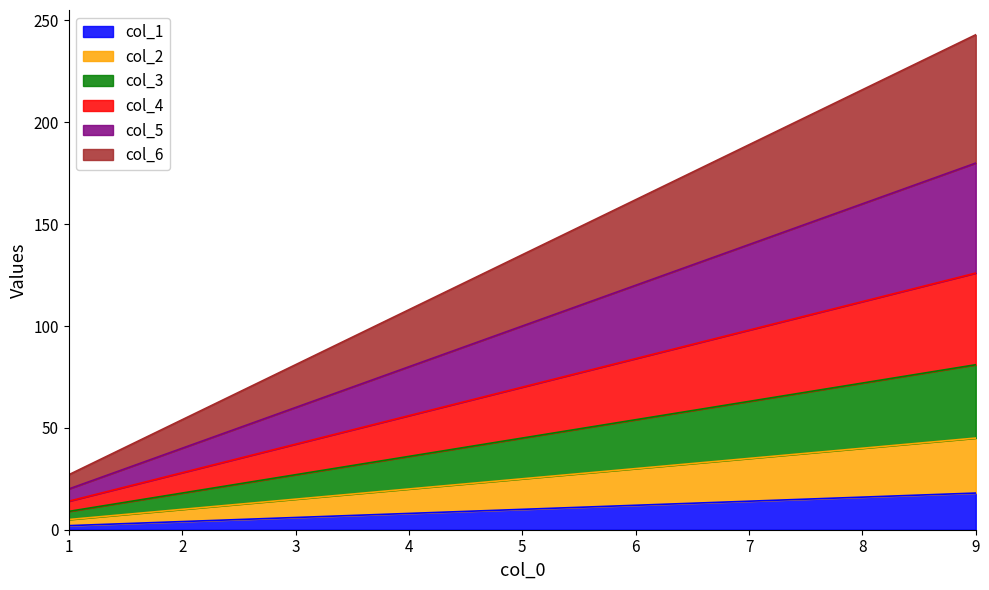

The col_1 series shows 14 at 7. True or false?

True